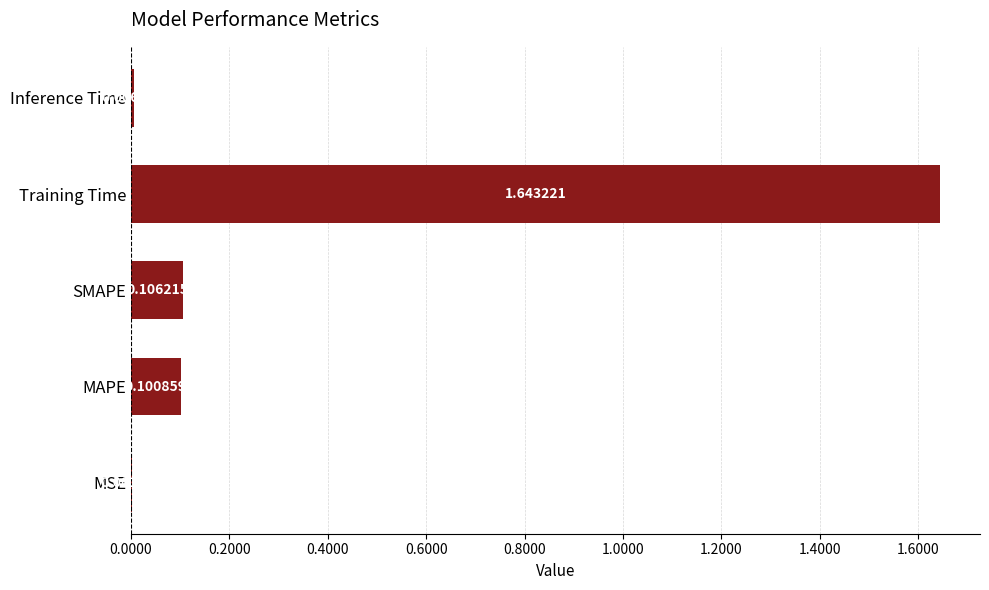

Which label corresponds to the largest value in the chart?

Training Time